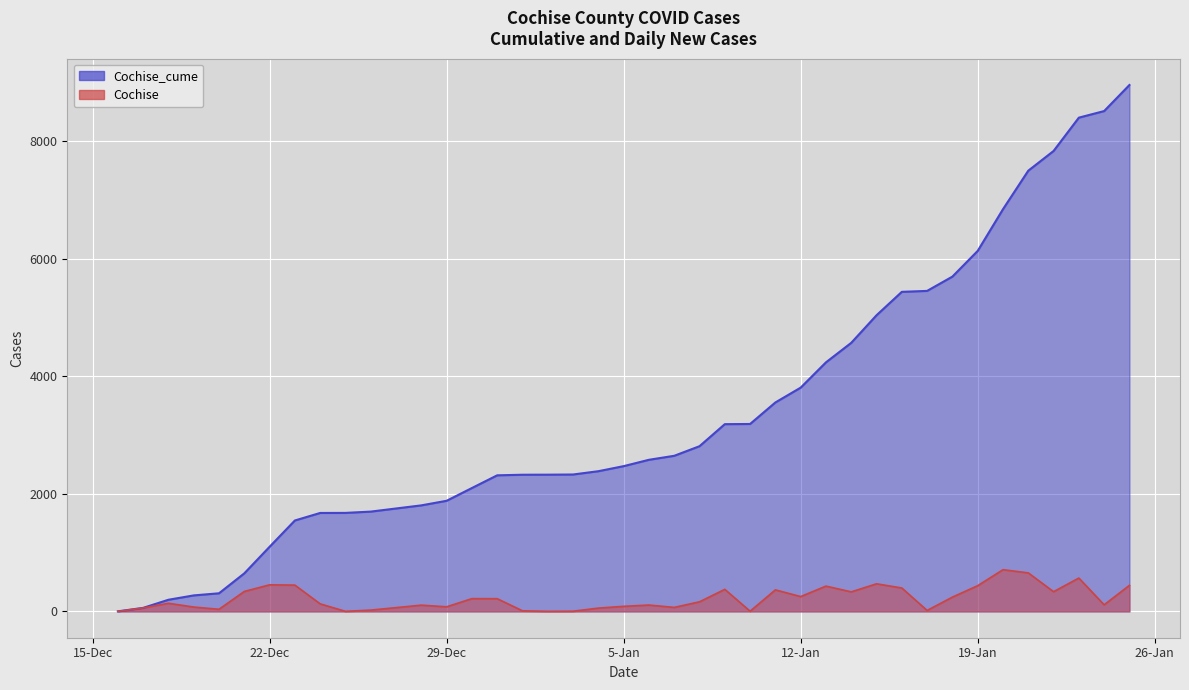

Which series has the largest range (max minus min)?

Cochise_cume